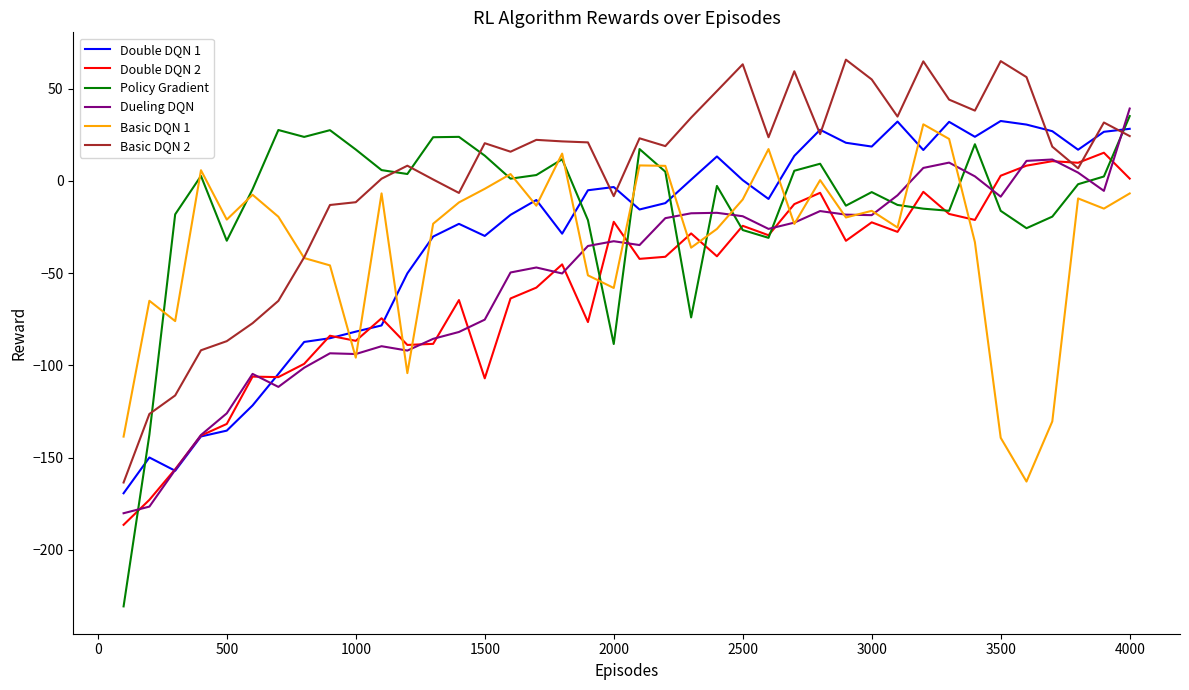

Which series has the largest range (max minus min)?

Policy Gradient